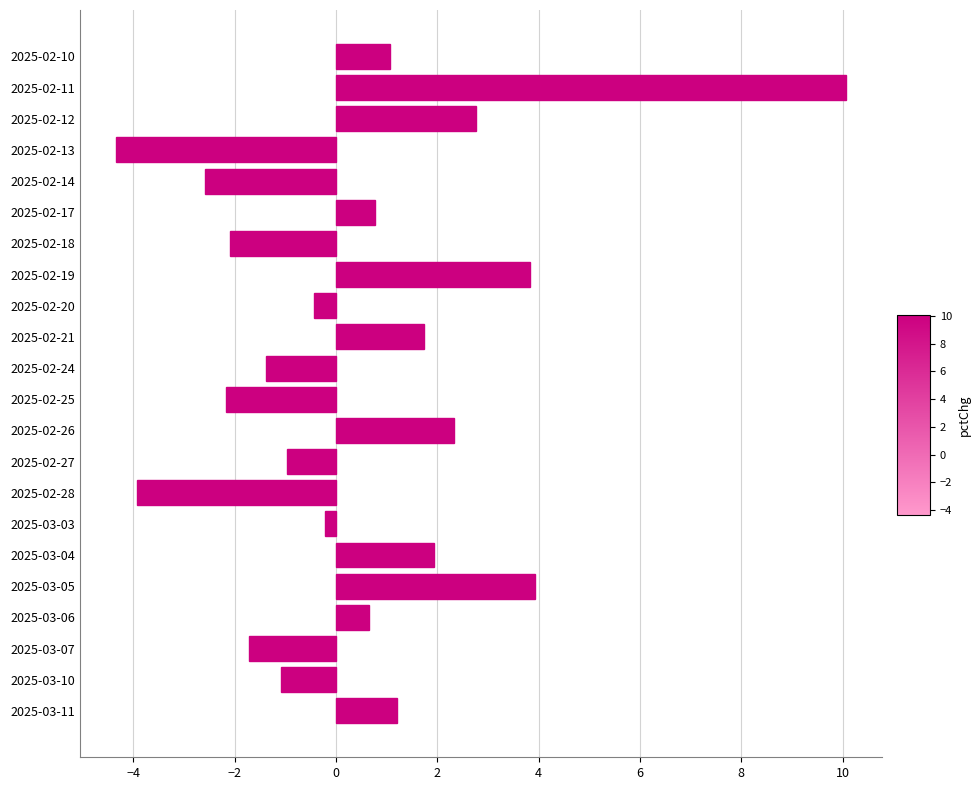

What is the label of the 11th bar from the top?

2025-02-24